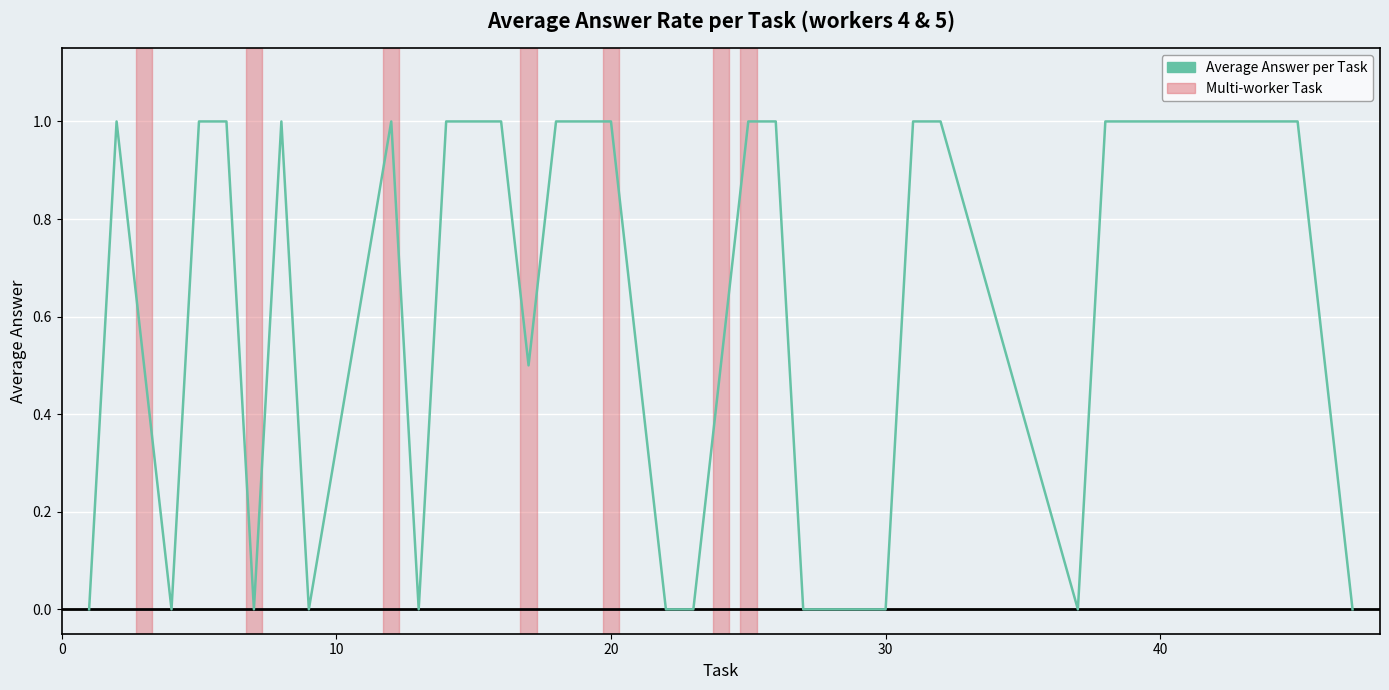

What is the greatest value displayed?

1.0